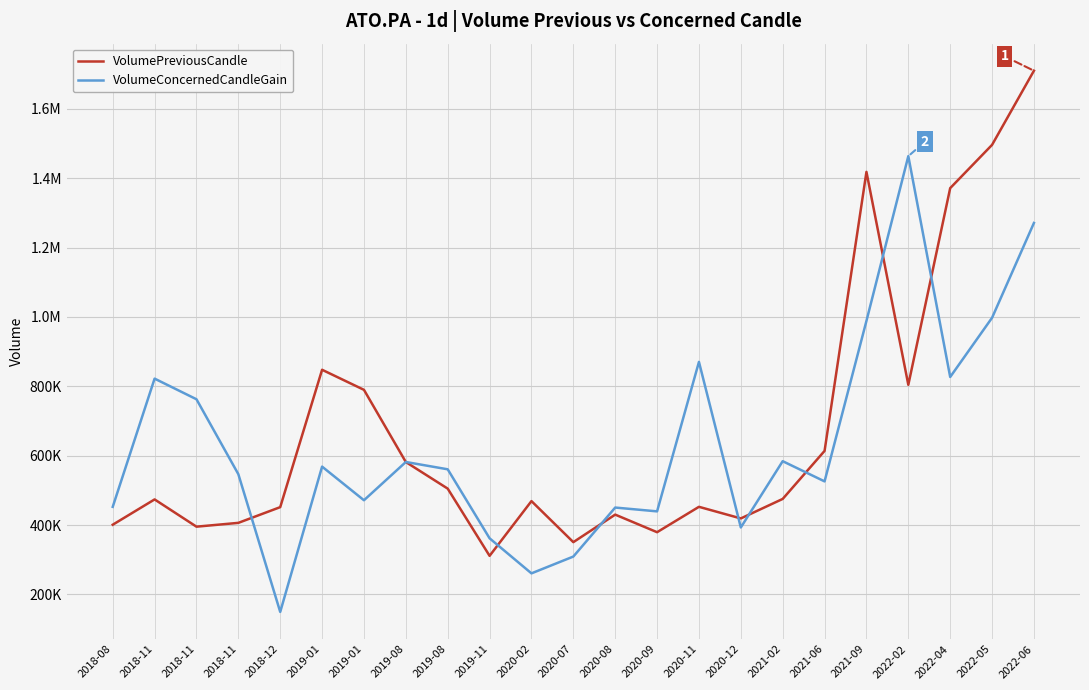

What is the difference between the highest and lowest values at 2019-11?

50555